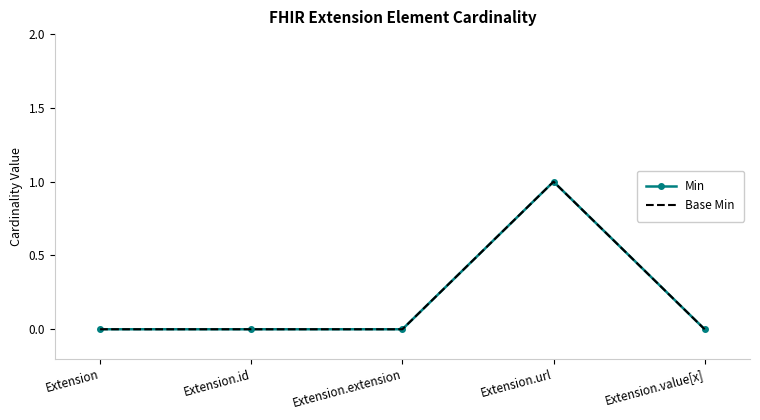

How many Base Min values are between 0 and 1?

5